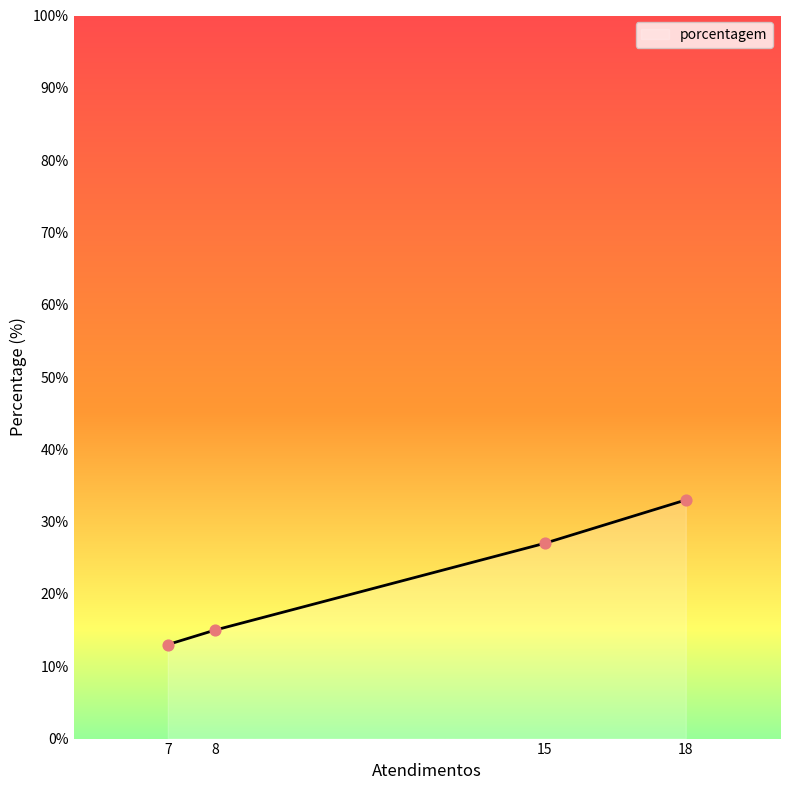

Approximately how many times larger is the value at 15 compared to 8?

1.8